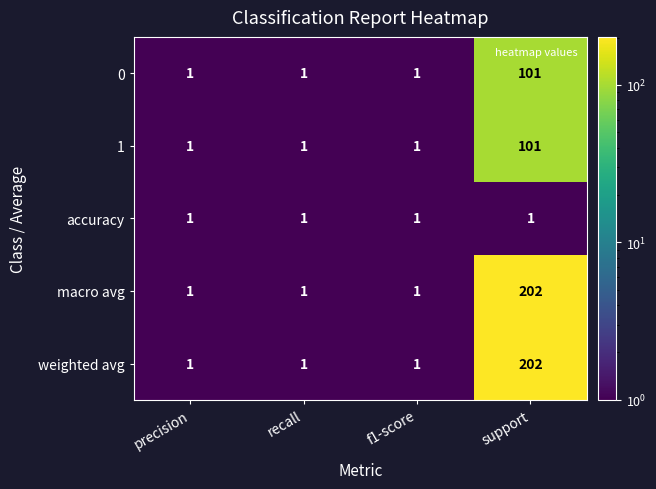

What is the average value of the 0 series?

26